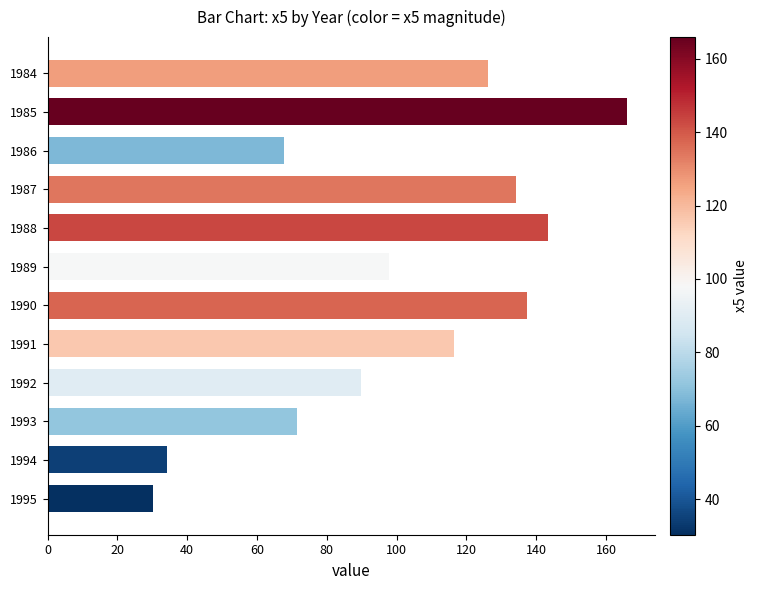

Reading top to bottom, what are all the values shown in this chart?

126.3	165.9	67.8	134.2	143.5	97.8	137.3	116.4	89.8	71.4	34.1	30.3